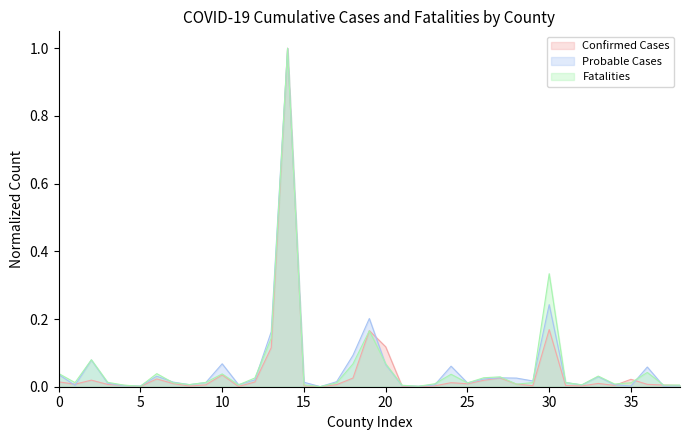

Reading left to right, transcribe all the data shown in this chart.

Confirmed Cases: 0.0	0.0	0.0	0.0	0.0	0.0	0.0	0.0	0.0	0.0	0.0	0.0	0.0	0.1	1.0	0.0	0.0	0.0	0.0	0.2	0.1	0.0	0.0	0.0	0.0	0.0	0.0	0.0	0.0	0.0	0.2	0.0	0.0	0.0	0.0	0.0	0.0	0.0	0.0
Probable Cases: 0.0	0.0	0.1	0.0	0.0	0.0	0.0	0.0	0.0	0.0	0.1	0.0	0.0	0.2	1.0	0.0	0.0	0.0	0.1	0.2	0.1	0.0	0.0	0.0	0.1	0.0	0.0	0.0	0.0	0.0	0.2	0.0	0.0	0.0	0.0	0.0	0.1	0.0	0.0
Fatalities: 0.0	0.0	0.1	0.0	0.0	0.0	0.0	0.0	0.0	0.0	0.0	0.0	0.0	0.1	1.0	0.0	0.0	0.0	0.1	0.2	0.1	0.0	0.0	0.0	0.0	0.0	0.0	0.0	0.0	0.0	0.3	0.0	0.0	0.0	0.0	0.0	0.0	0.0	0.0